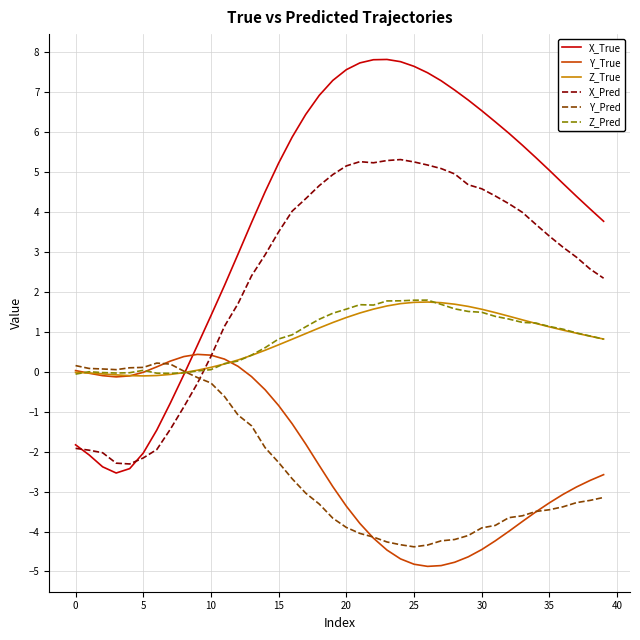

Which series has the largest total across all categories?

X_True